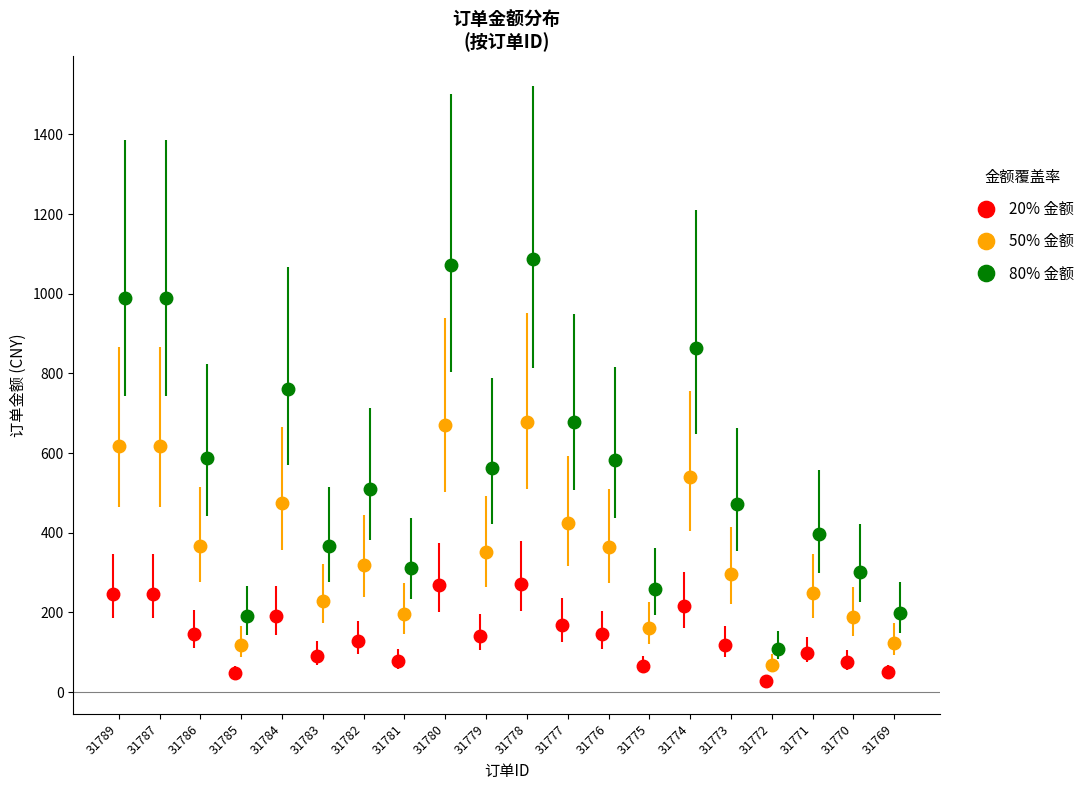

What is the highest value of the 20% 金额 series?

271.6